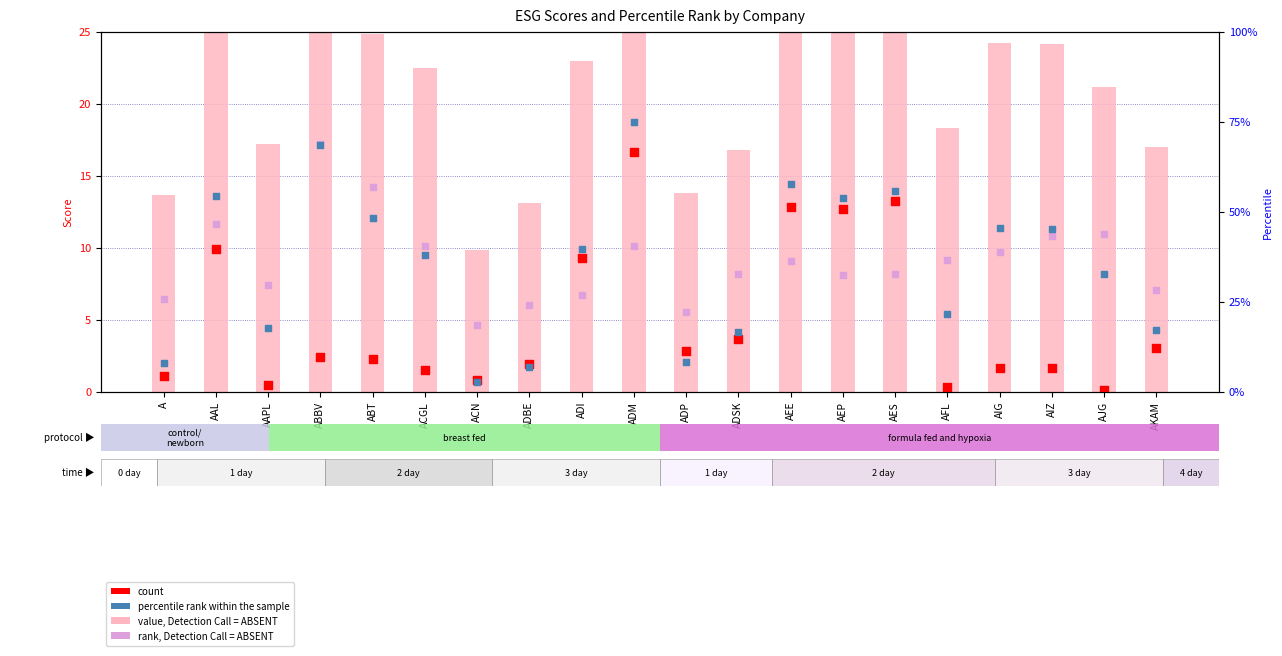

Which series reaches the minimum Y coordinate?

count